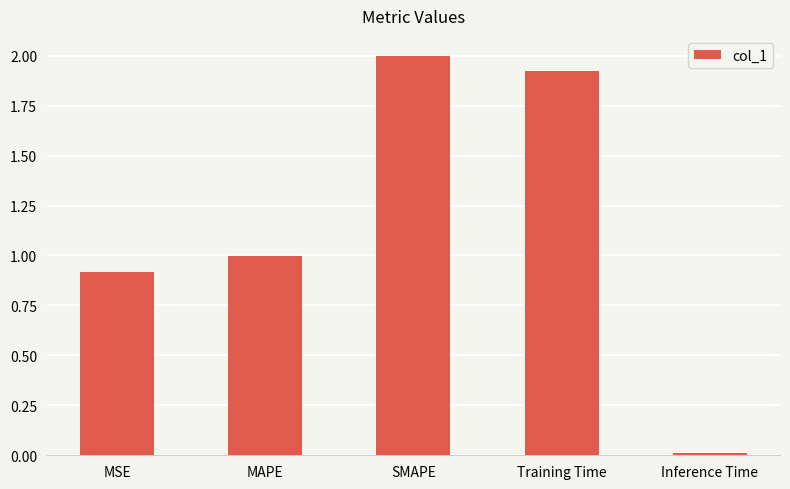

What is the greatest value displayed?

2.0